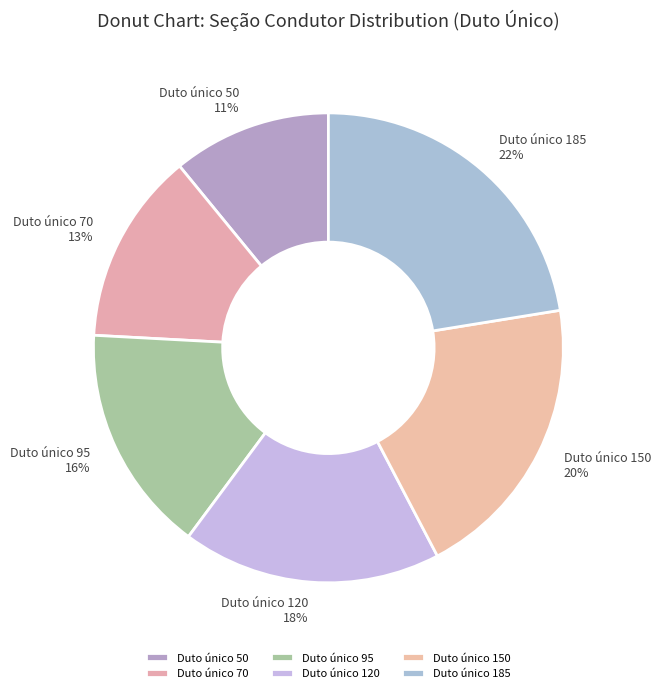

To the nearest percent, what is the combined percentage of Duto único 95 and Duto único 150?

36%